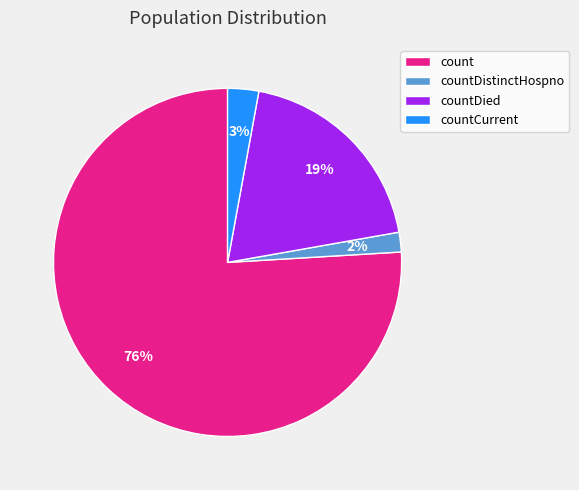

Which has a higher value, countDistinctHospno or count?

count